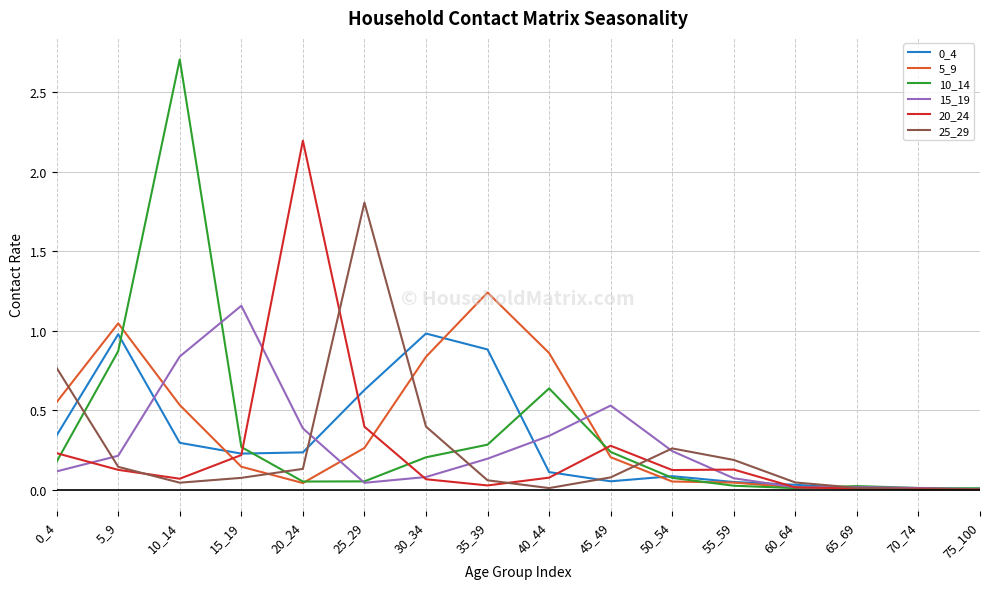

Is the value of 10_14 at 40_44 greater than the value of 0_4 at 10_14?

Yes